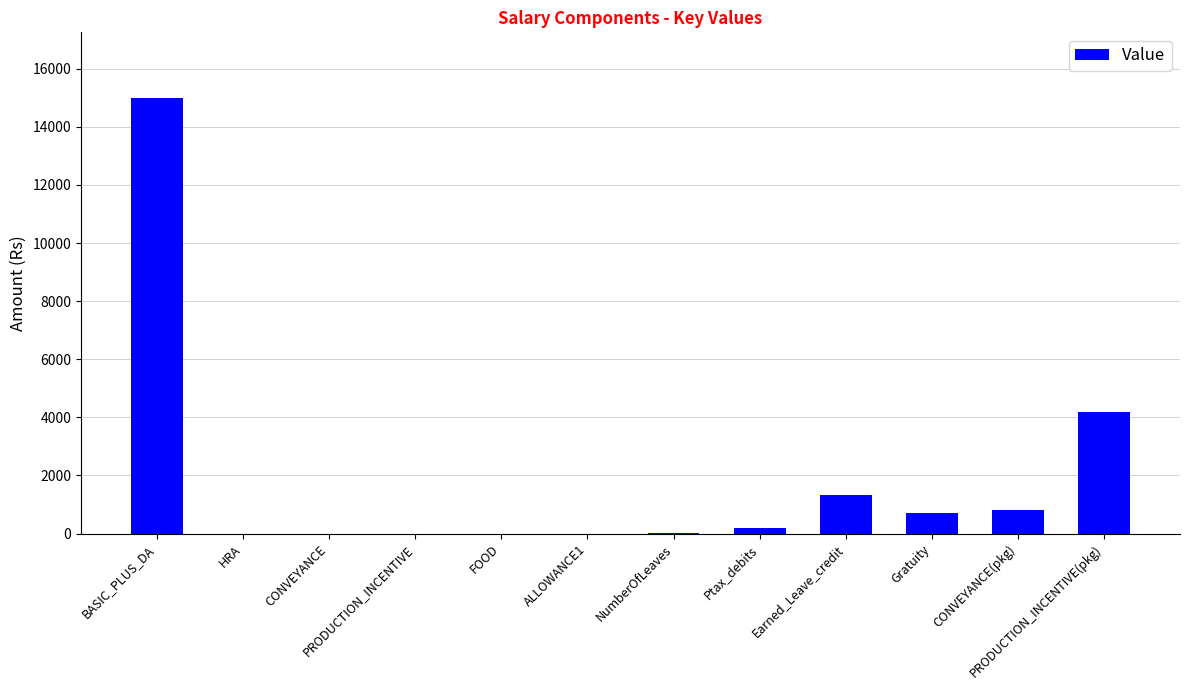

What is the difference between the values at Ptax_debits and PRODUCTION_INCENTIVE?

200